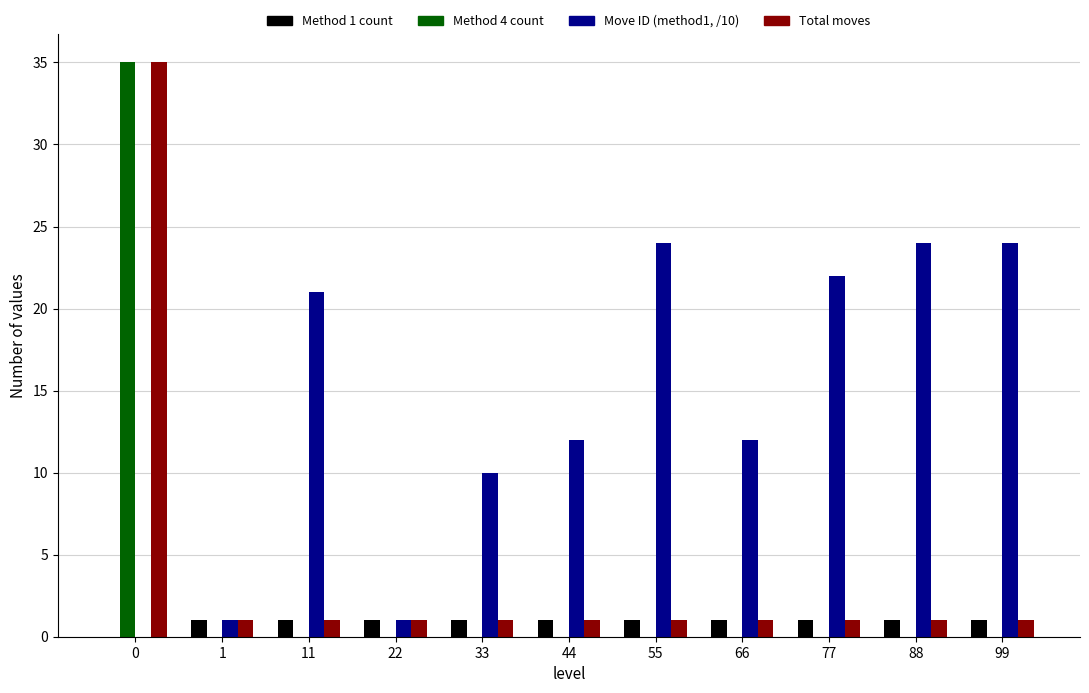

How many groups of bars are there?

11